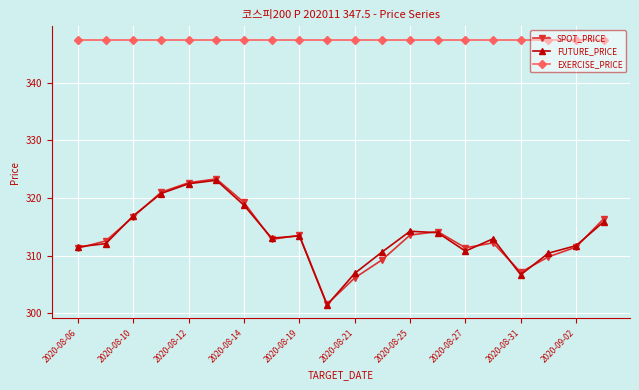

Which series has the largest total across all categories?

EXERCISE_PRICE